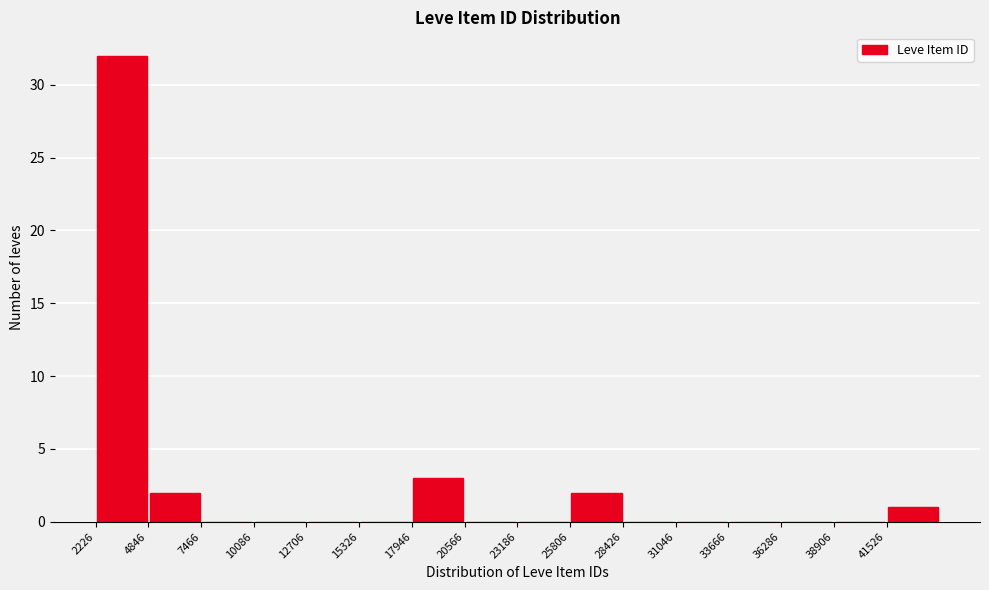

What is the height of the bar covering 5000 to 7500 on the x-axis? Neither the bar edges nor the heights are printed on the chart, so give them approximately, as read against the axes.

2